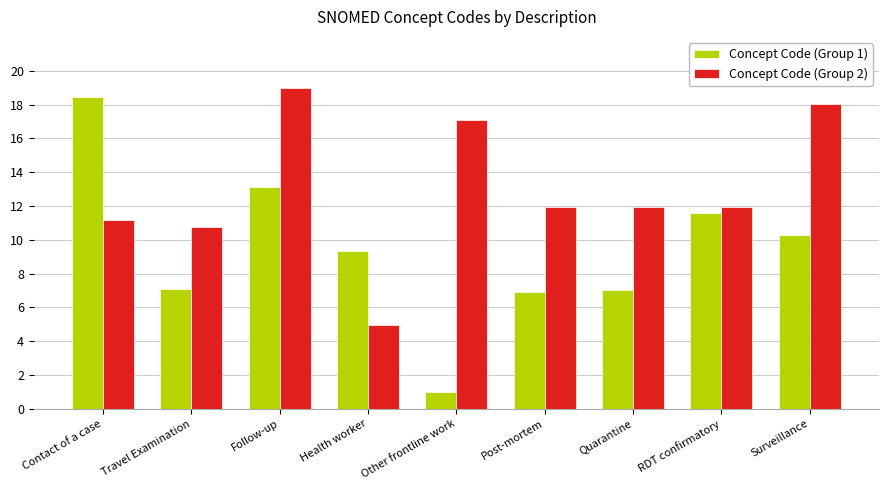

What position from the left is Health worker?

4